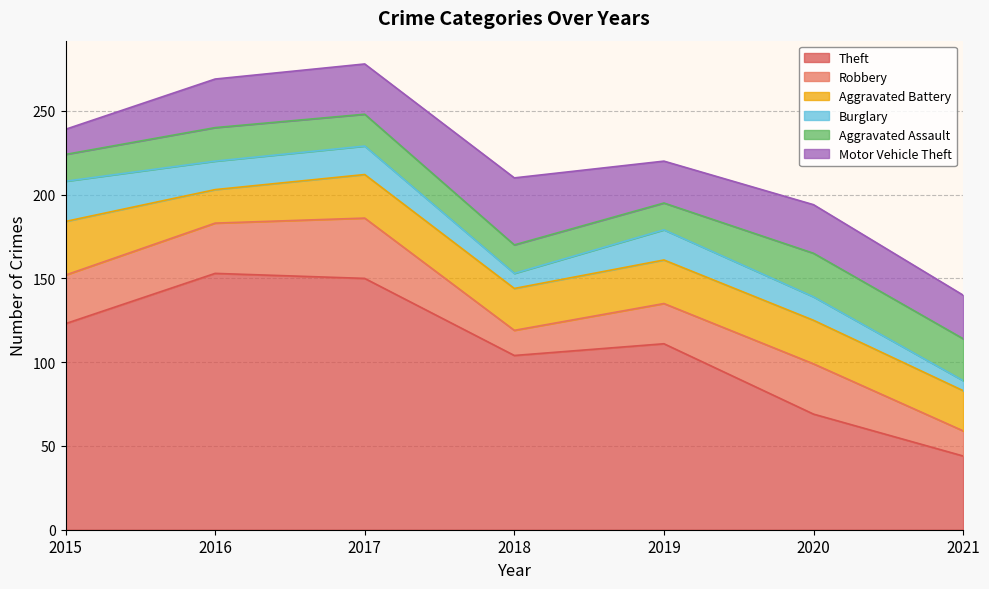

True or false: Aggravated Battery has a value of 26 at 2017.

True